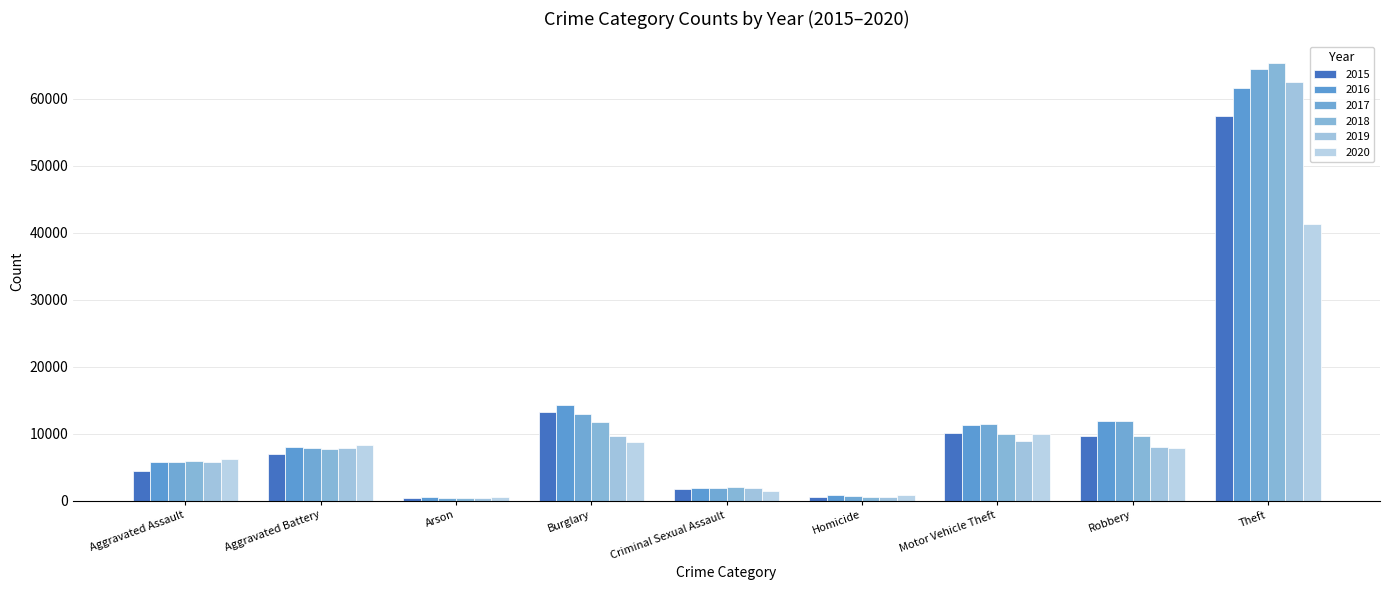

What is the maximum value shown in the chart?

65286